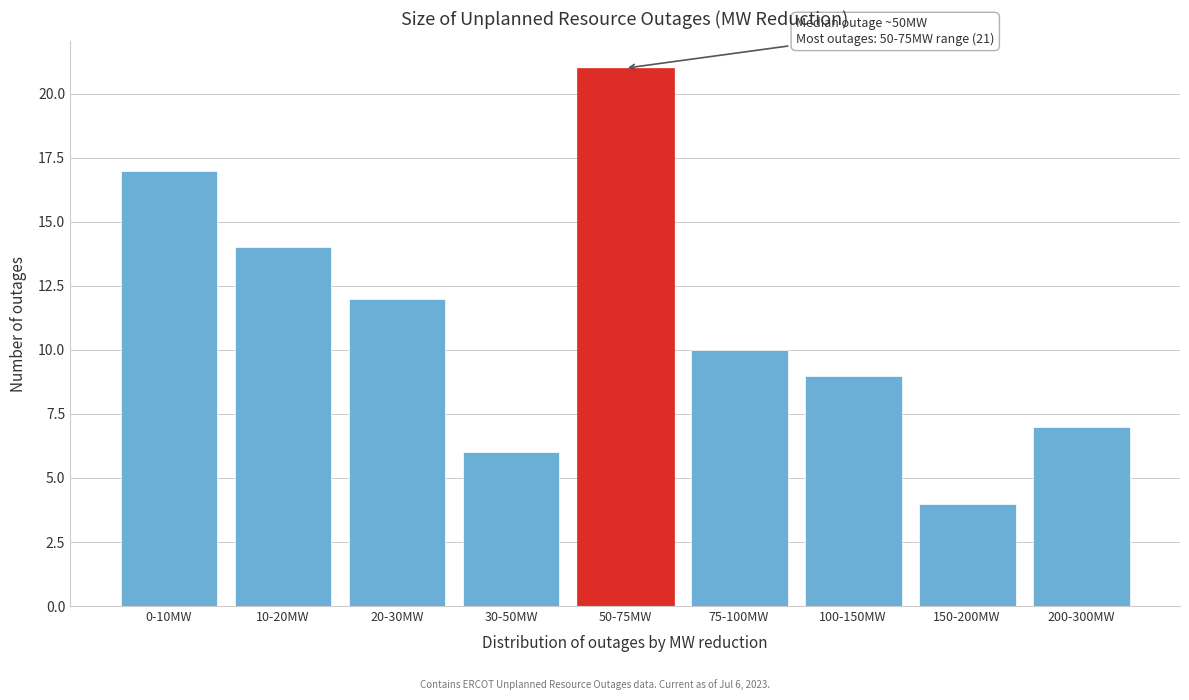

Reading left to right, list all the values displayed in this chart.

0-10MW=17	10-20MW=14	20-30MW=12	30-50MW=6	50-75MW=21	75-100MW=10	100-150MW=9	150-200MW=4	200-300MW=7